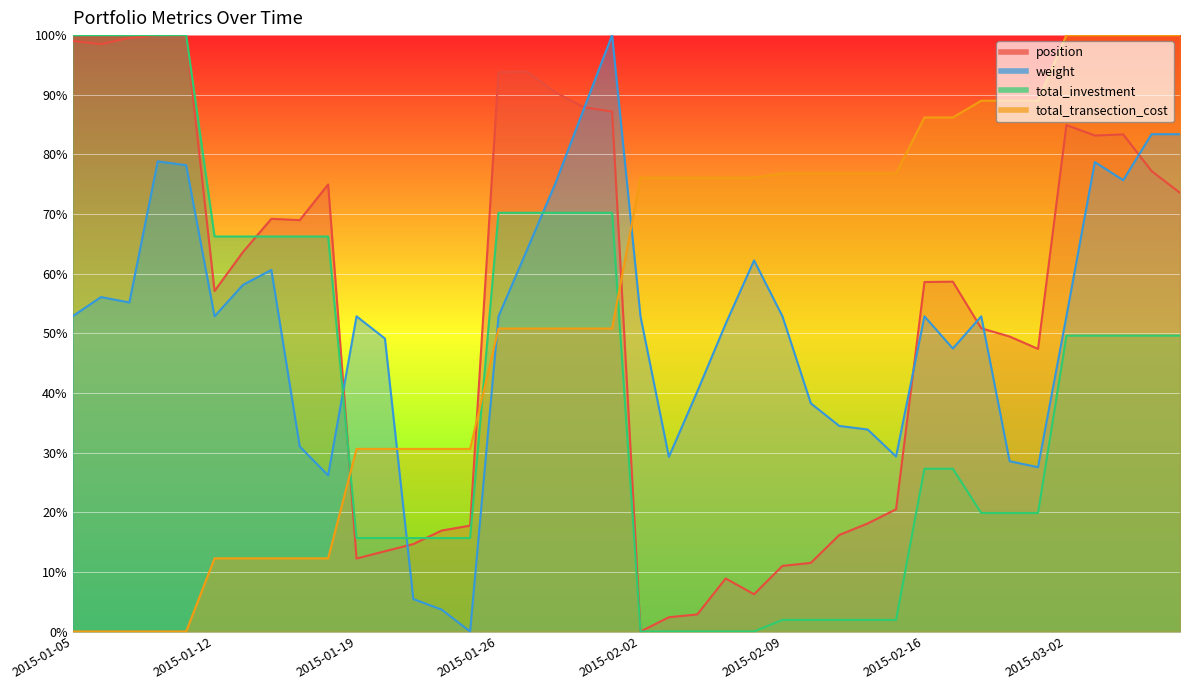

Count the number of categories in the chart.

40